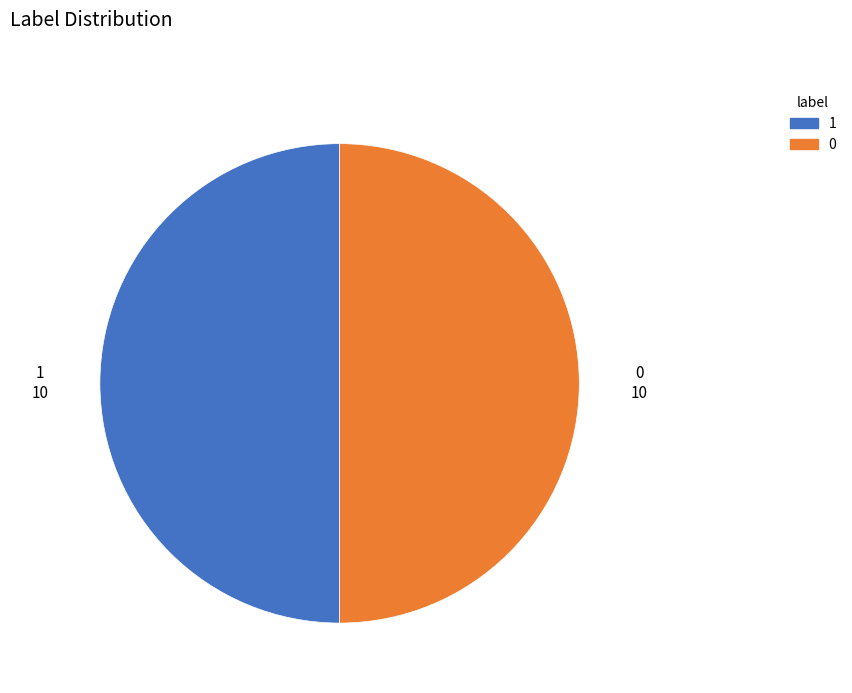

True or false: 1 accounts for 50% of the total.

True